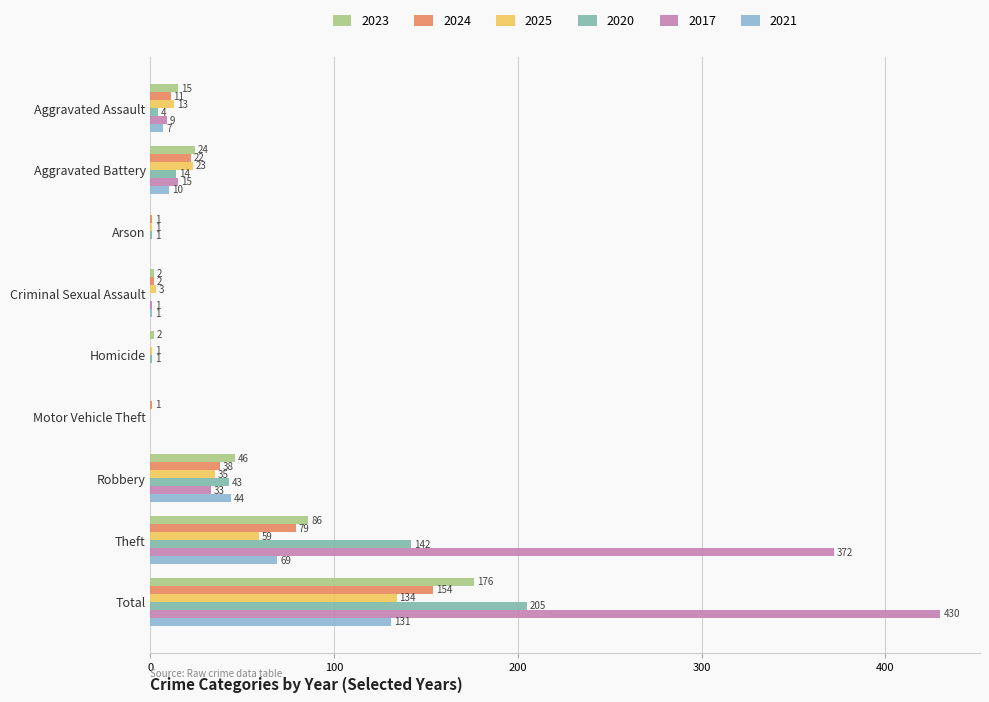

Is the value of 2017 at Aggravated Assault greater than the value of 2020 at Arson?

Yes